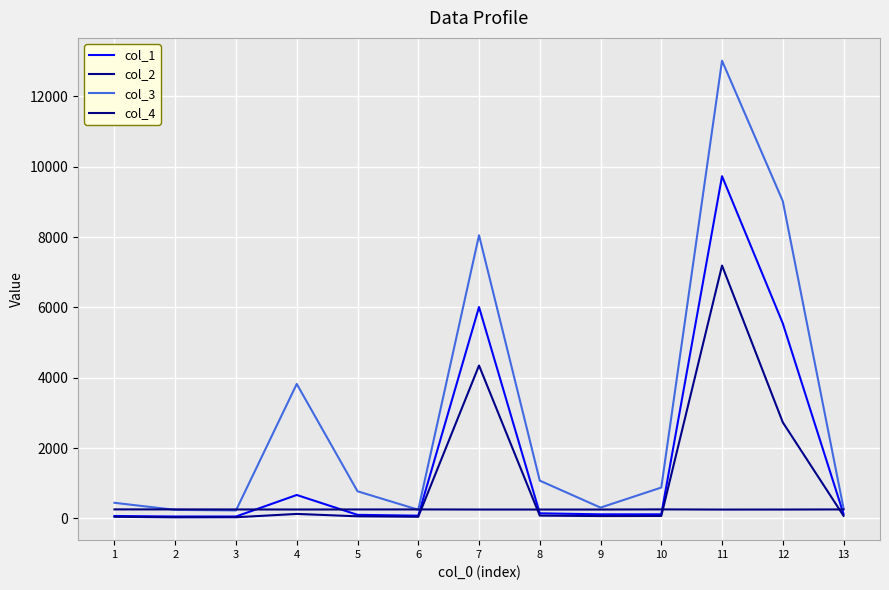

What is the greatest value displayed?

13015.7